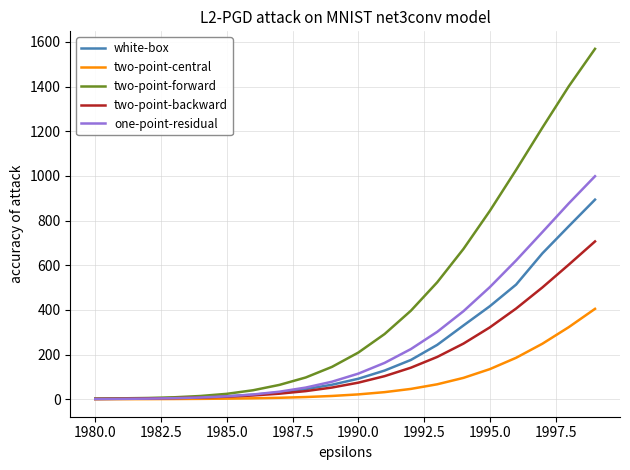

What is the average value of the one-point-residual series?

258.4